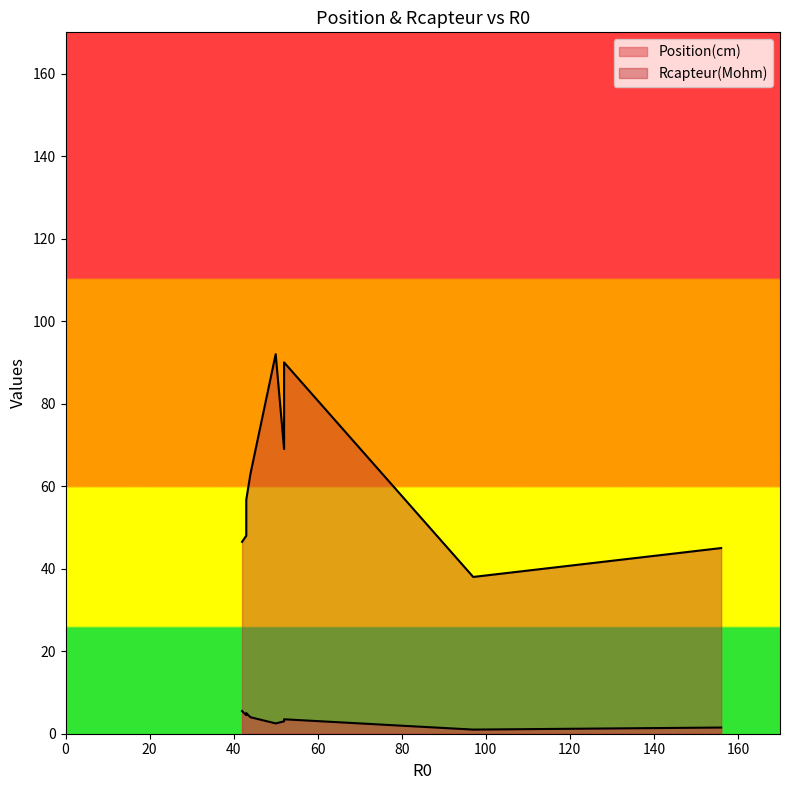

True or false: Rcapteur(Mohm) and Position(cm) cross at least once.

False